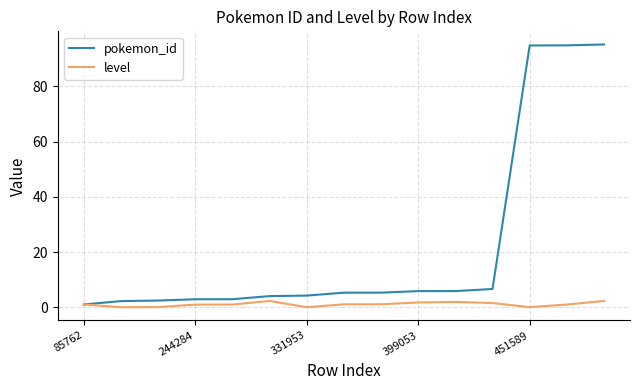

Which series has the largest total across all categories?

pokemon_id